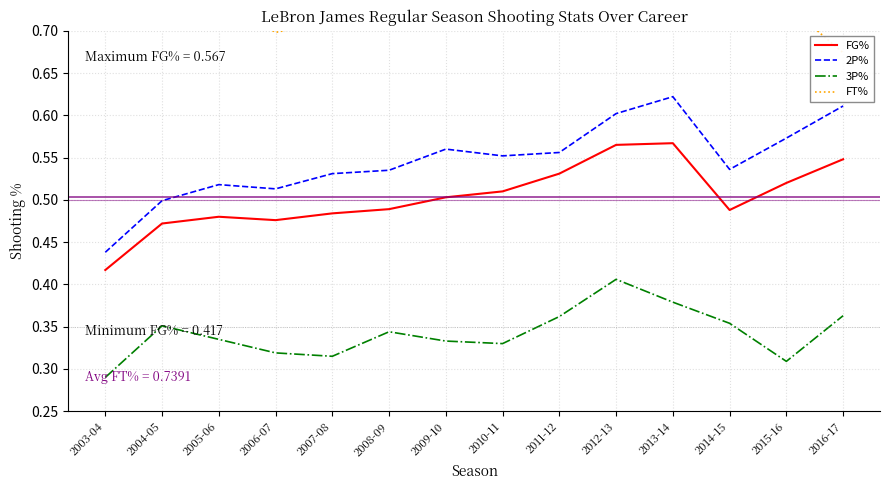

At which category is the sum across all series the highest?

2012-13